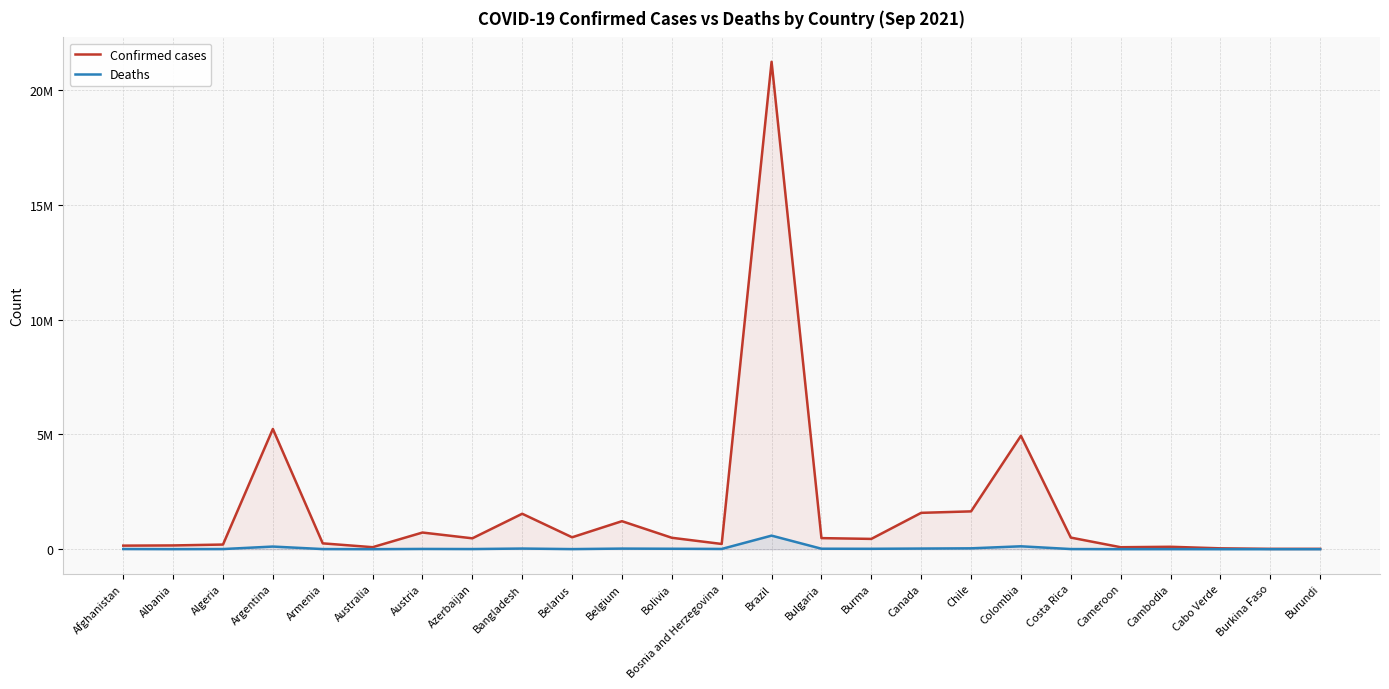

Which category has the lowest value across all series?

Burundi